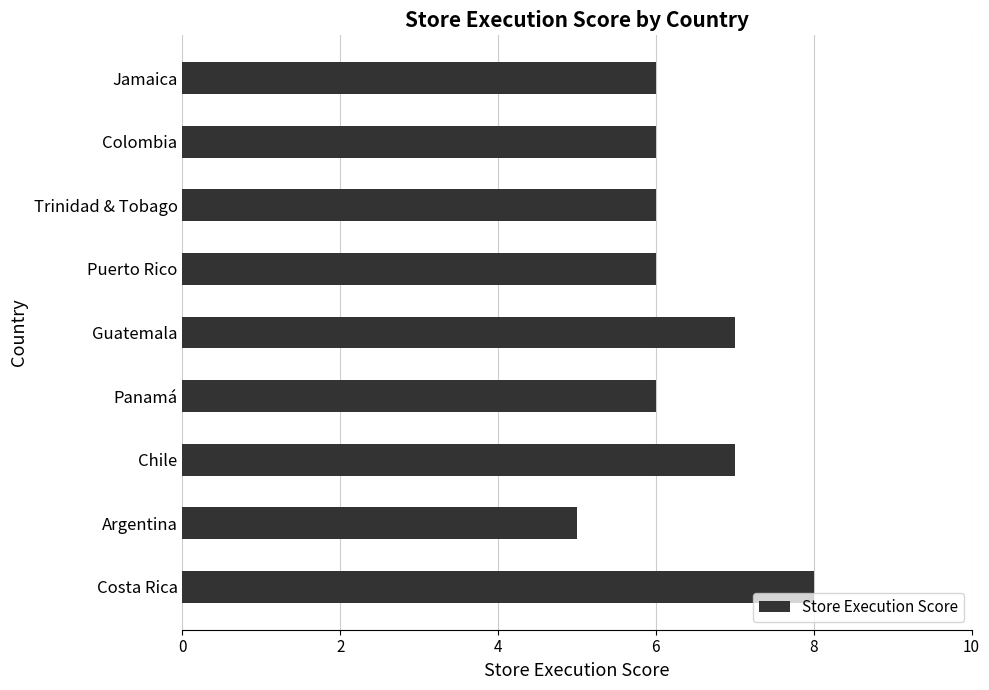

Reading bottom to top, extract all data points from this chart.

8	5	7	6	7	6	6	6	6